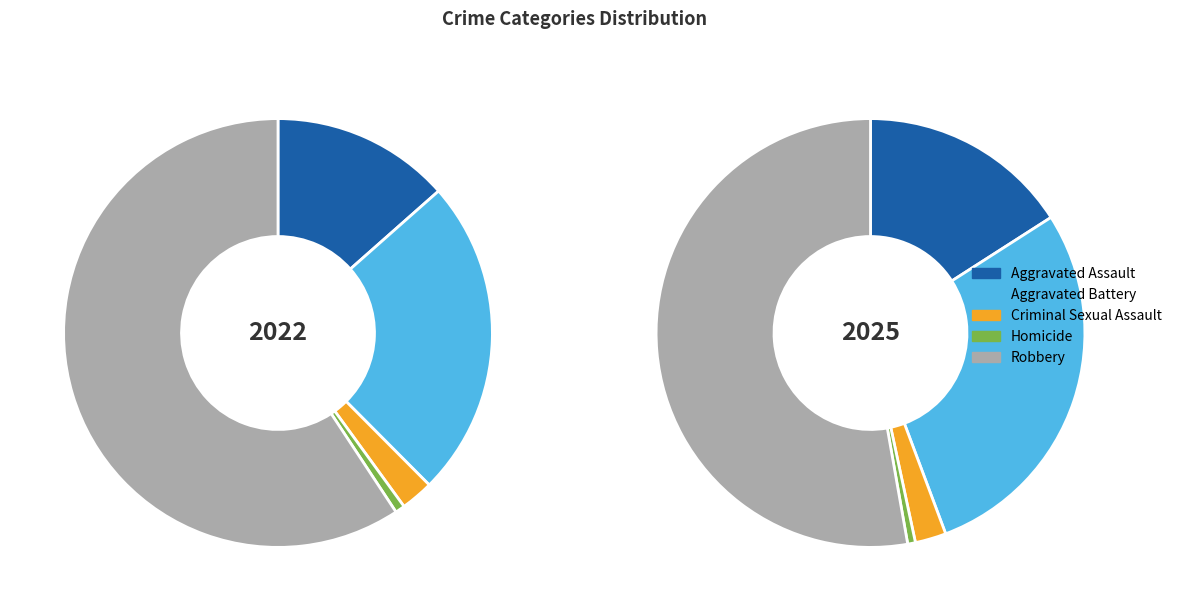

Count the number of slices in the pie.

5